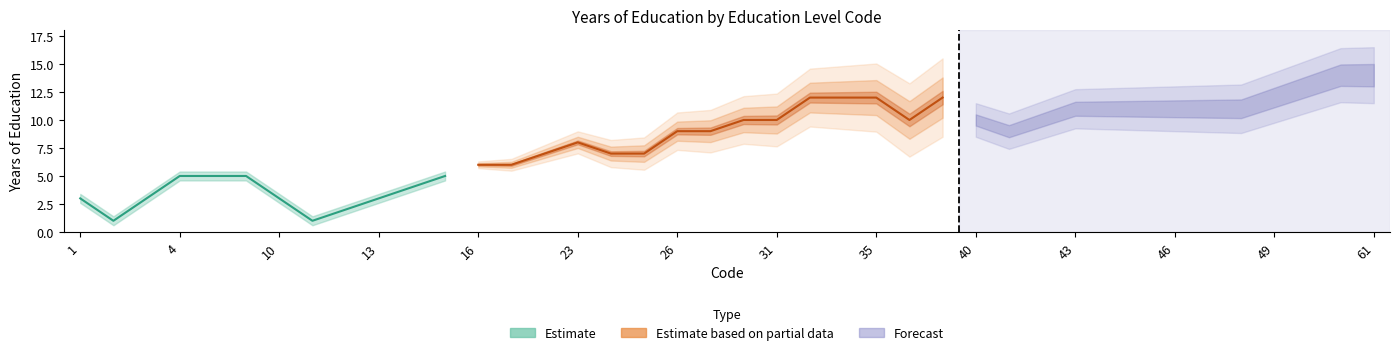

Reading left to right, list all the values displayed in this chart.

1=3	2=1	3=3	4=5	5=5	6=5	10=3	11=1	12=2	13=3	14=4	15=5	16=6	21=6	22=7	23=8	24=7	25=7	26=9	27=9	30=10	31=10	32=12	34=12	35=12	38=10	39=12	40=10	41=9	42=10	43=11	44=11	45=11	46=11	47=11	48=11	49=12	51=13	52=14	61=14